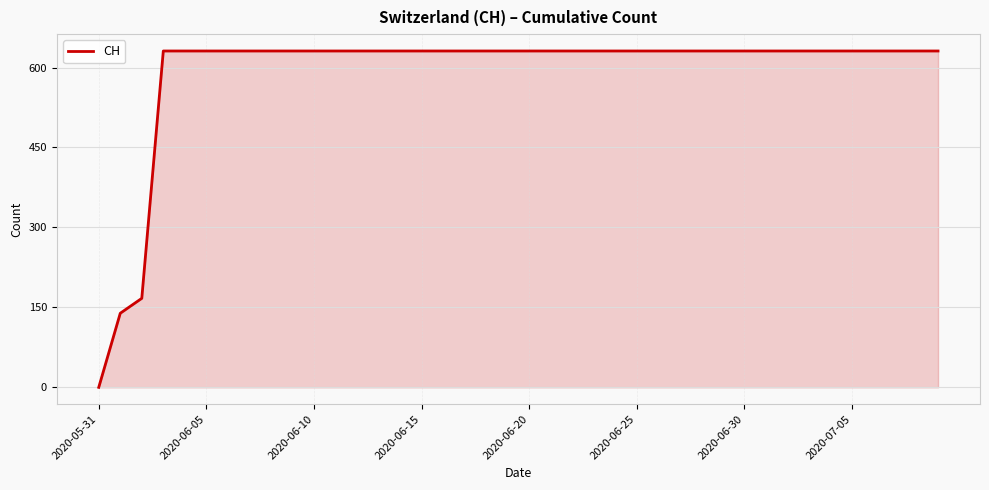

What is the maximum value shown in the chart?

631